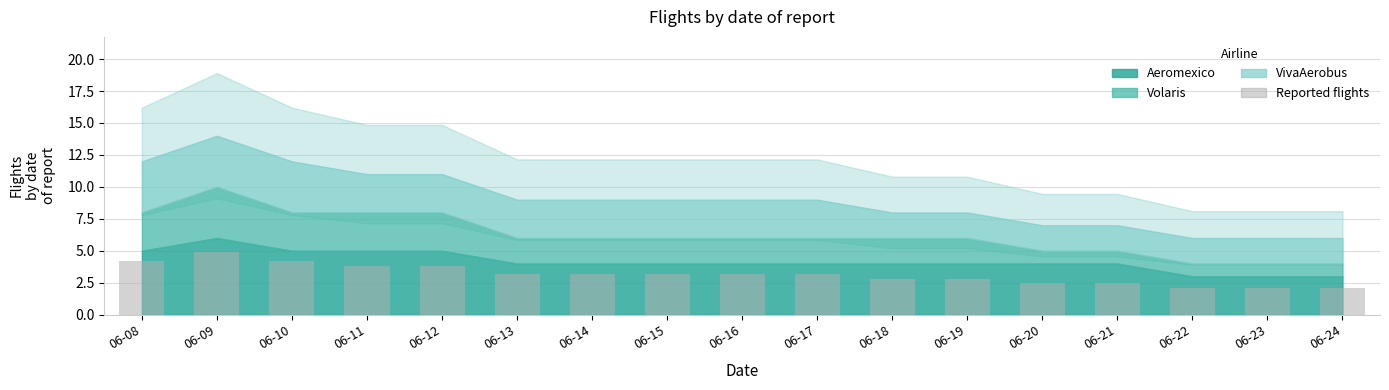

How many data points are above 3?

10